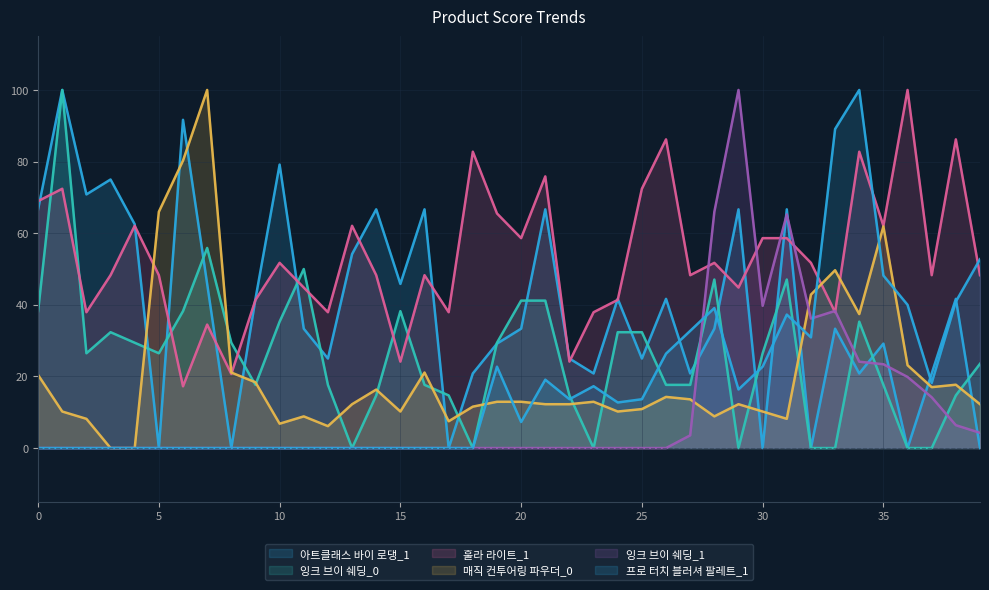

Is the value of 아트클래스 바이 로댕_1 at 25 greater than the value of 매직 컨투어링 파우더_0 at 15?

No